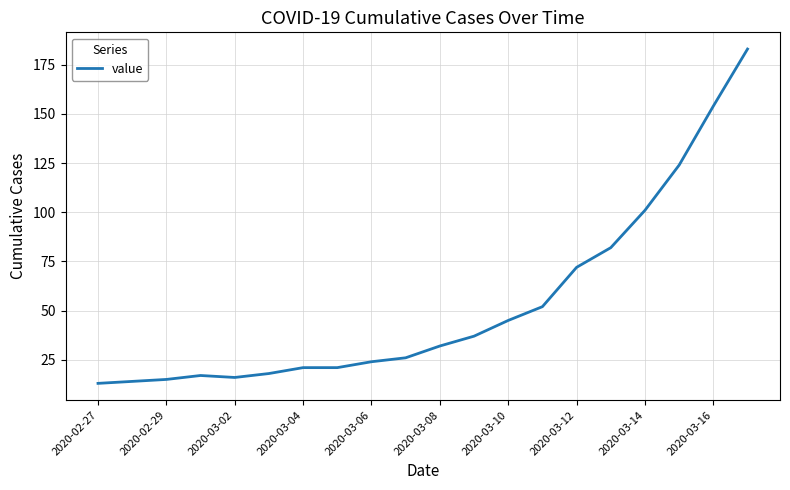

What is the minimum value shown in the chart?

13